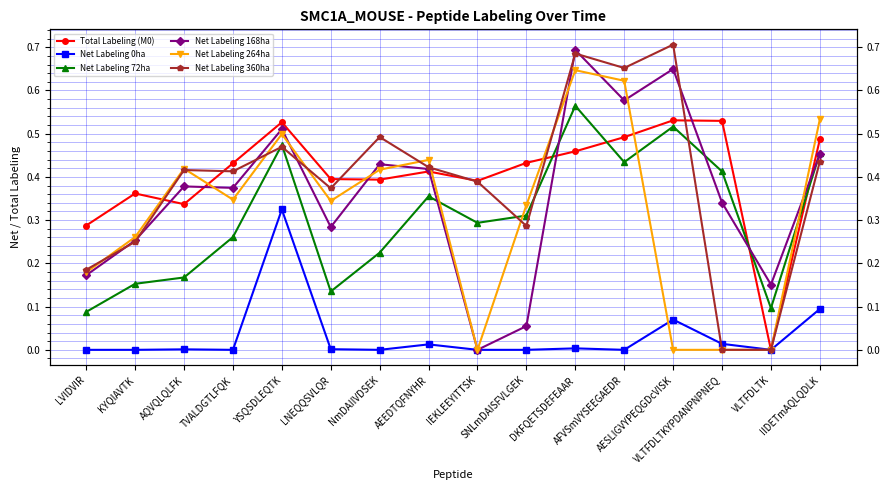

What is the difference between the Total Labeling (M0) values at AQVQLQLFK and DKFQETSDEFEAAR?

0.1